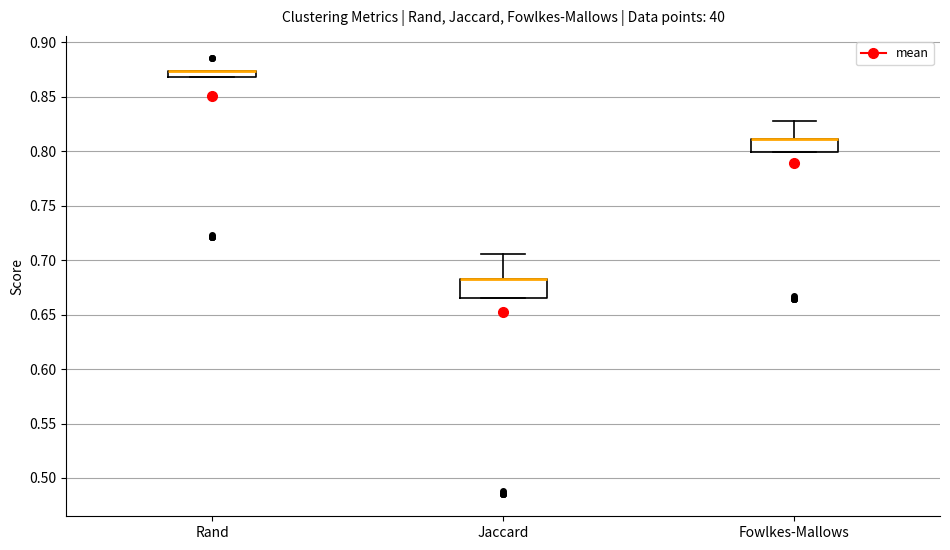

Where is the upper edge of the box for Jaccard on the y-axis? The values are not printed on the chart, so give them approximately, as read against the axis.

0.680